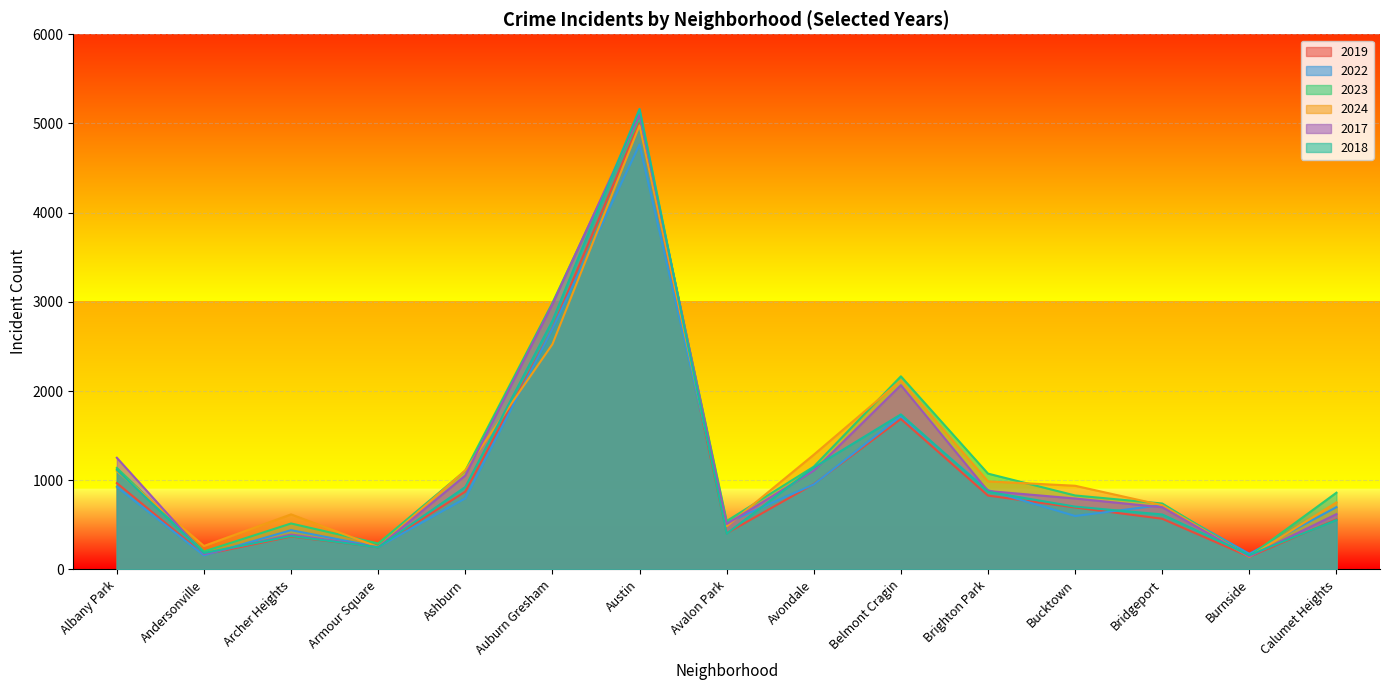

Where do 2018 and 2022 first cross each other?

Andersonville and Archer Heights